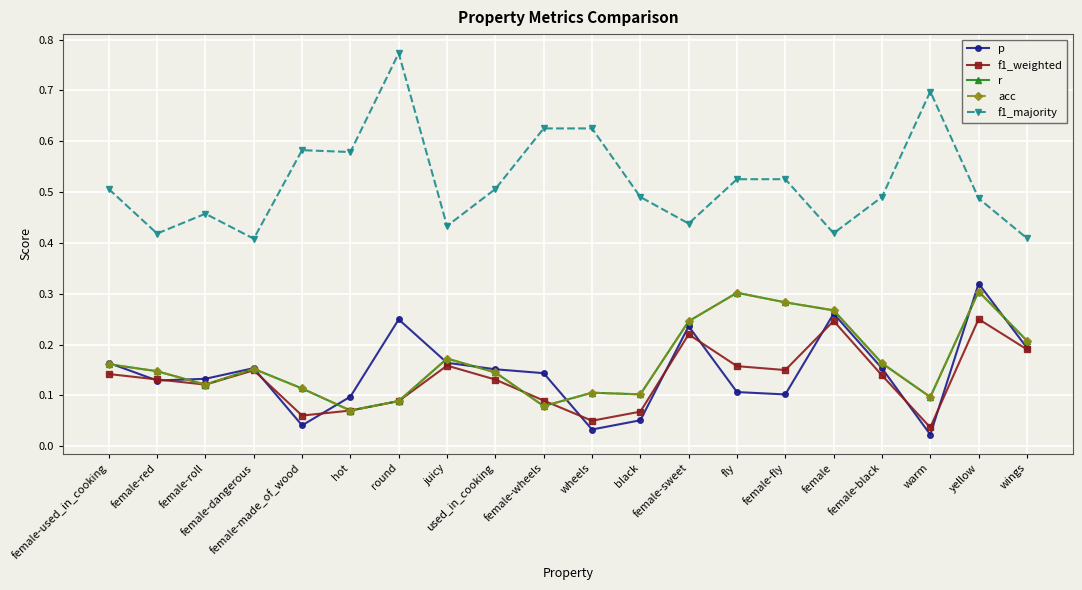

Does the chart have visible grid lines?

Yes